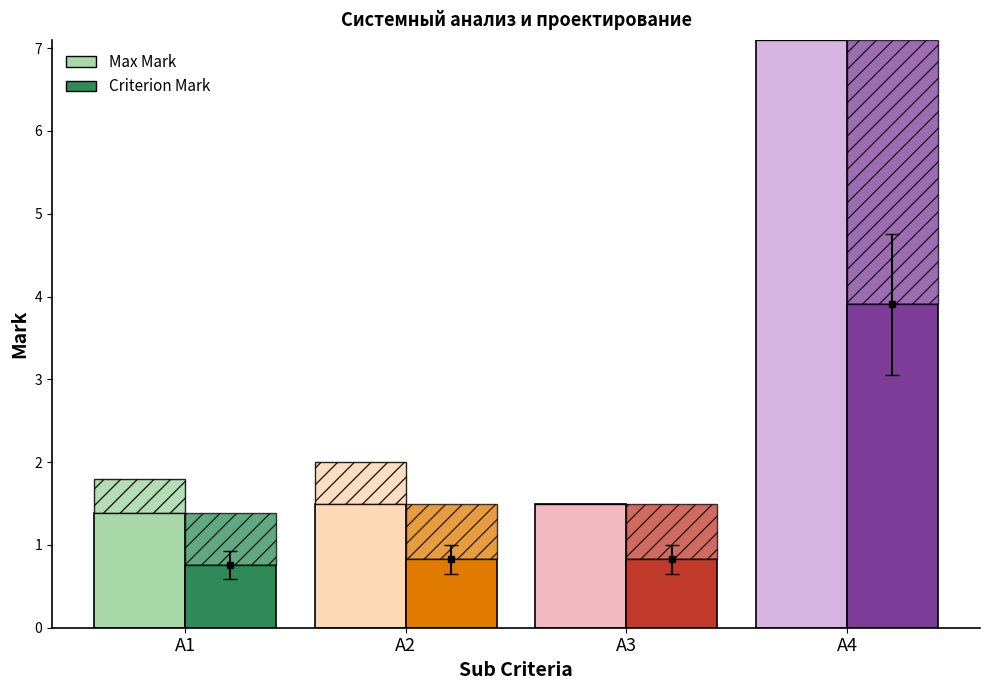

At which category is the sum across all series the highest?

A4